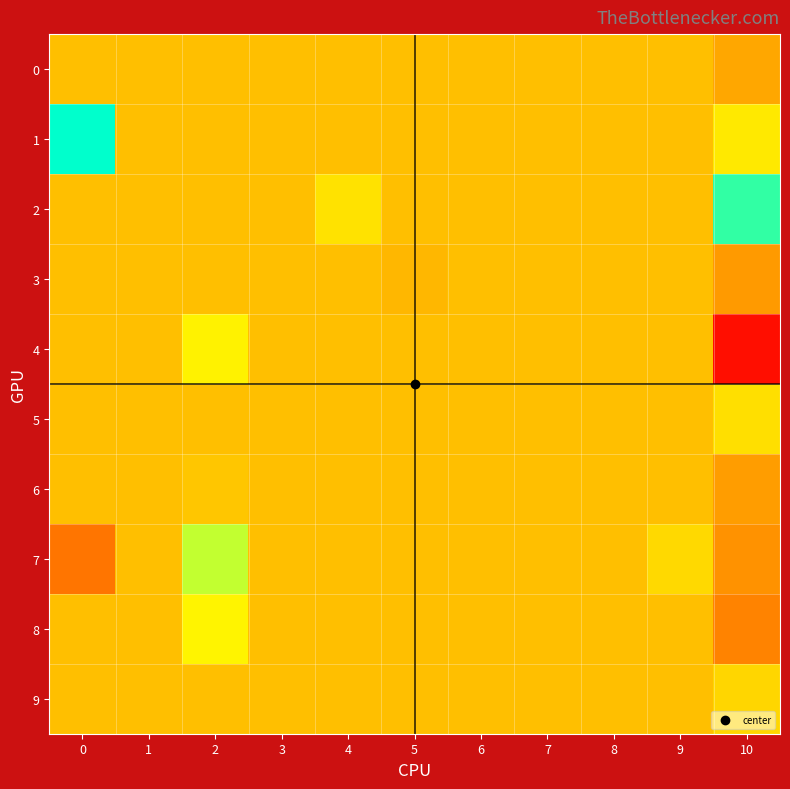

At how many categories does at least one series exceed 0?

5